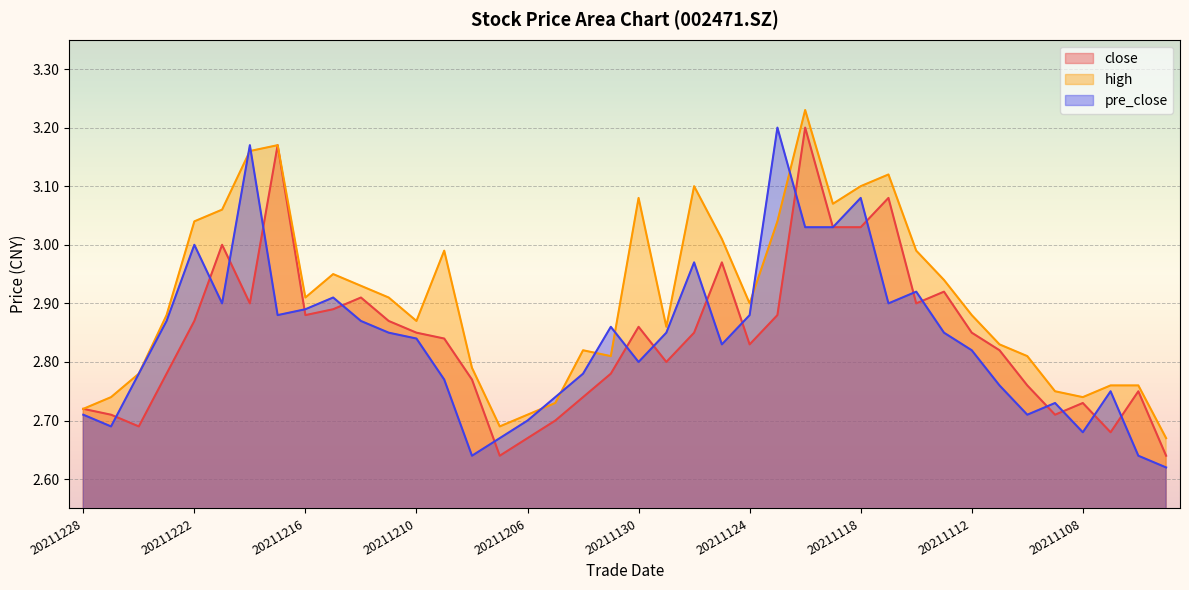

Reading right to left, transcribe all the data shown in this chart.

close: 20211103=2.6	20211104=2.8	20211105=2.7	20211108=2.7	20211109=2.7	20211110=2.8	20211111=2.8	20211112=2.9	20211115=2.9	20211116=2.9	20211117=3.1	20211118=3.0	20211119=3.0	20211122=3.2	20211123=2.9	20211124=2.8	20211125=3.0	20211126=2.9	20211129=2.8	20211130=2.9	20211201=2.8	20211202=2.7	20211203=2.7	20211206=2.7	20211207=2.6	20211208=2.8	20211209=2.8	20211210=2.9	20211213=2.9	20211214=2.9	20211215=2.9	20211216=2.9	20211217=3.2	20211220=2.9	20211221=3.0	20211222=2.9	20211223=2.8	20211224=2.7	20211227=2.7	20211228=2.7
high: 20211103=2.7	20211104=2.8	20211105=2.8	20211108=2.7	20211109=2.8	20211110=2.8	20211111=2.8	20211112=2.9	20211115=2.9	20211116=3.0	20211117=3.1	20211118=3.1	20211119=3.1	20211122=3.2	20211123=3.0	20211124=2.9	20211125=3.0	20211126=3.1	20211129=2.9	20211130=3.1	20211201=2.8	20211202=2.8	20211203=2.7	20211206=2.7	20211207=2.7	20211208=2.8	20211209=3.0	20211210=2.9	20211213=2.9	20211214=2.9	20211215=3.0	20211216=2.9	20211217=3.2	20211220=3.2	20211221=3.1	20211222=3.0	20211223=2.9	20211224=2.8	20211227=2.7	20211228=2.7
pre_close: 20211103=2.6	20211104=2.6	20211105=2.8	20211108=2.7	20211109=2.7	20211110=2.7	20211111=2.8	20211112=2.8	20211115=2.9	20211116=2.9	20211117=2.9	20211118=3.1	20211119=3.0	20211122=3.0	20211123=3.2	20211124=2.9	20211125=2.8	20211126=3.0	20211129=2.9	20211130=2.8	20211201=2.9	20211202=2.8	20211203=2.7	20211206=2.7	20211207=2.7	20211208=2.6	20211209=2.8	20211210=2.8	20211213=2.9	20211214=2.9	20211215=2.9	20211216=2.9	20211217=2.9	20211220=3.2	20211221=2.9	20211222=3.0	20211223=2.9	20211224=2.8	20211227=2.7	20211228=2.7